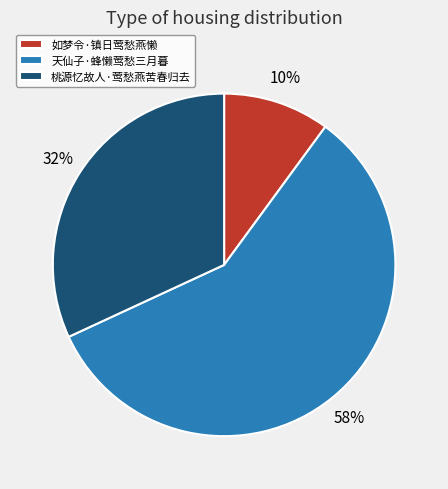

Do 如梦令·镇日莺愁燕懒 and 天仙子·蜂懒莺愁三月暮 together represent more than half of the pie?

Yes